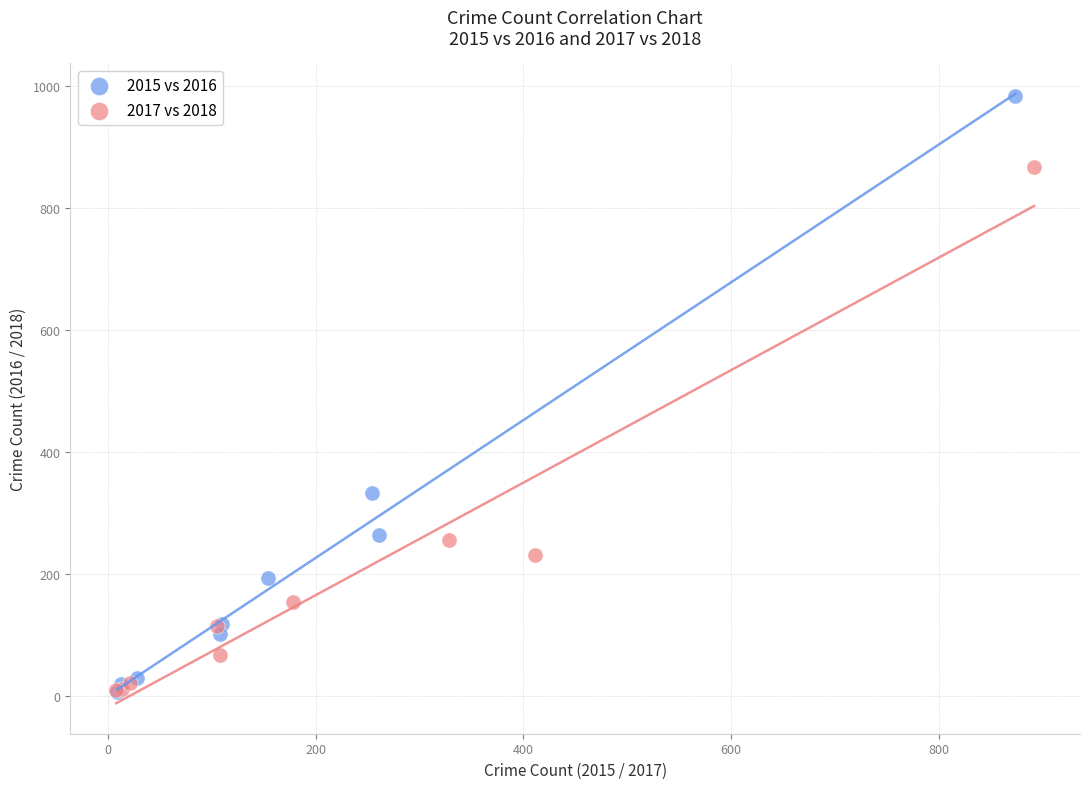

Which series has the widest spread of Y values?

2015 vs 2016